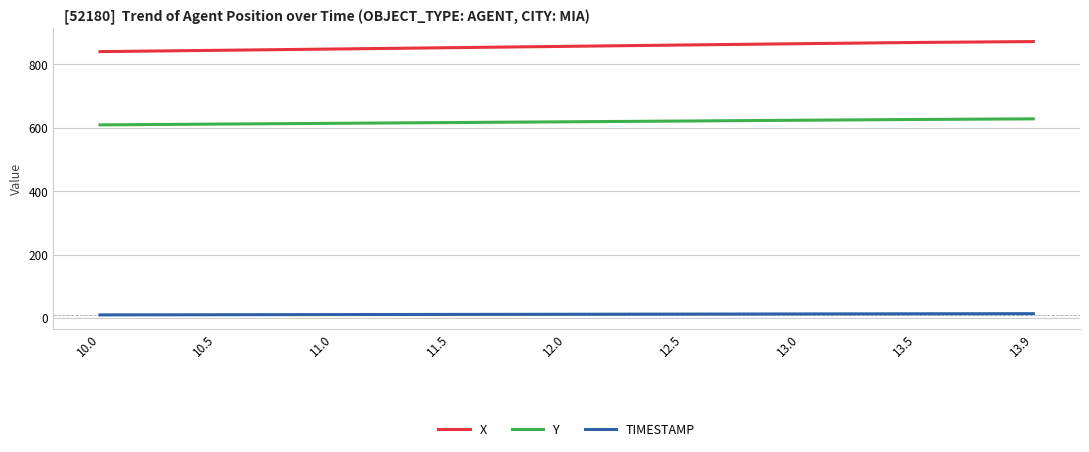

Which series has the widest spread of values?

X